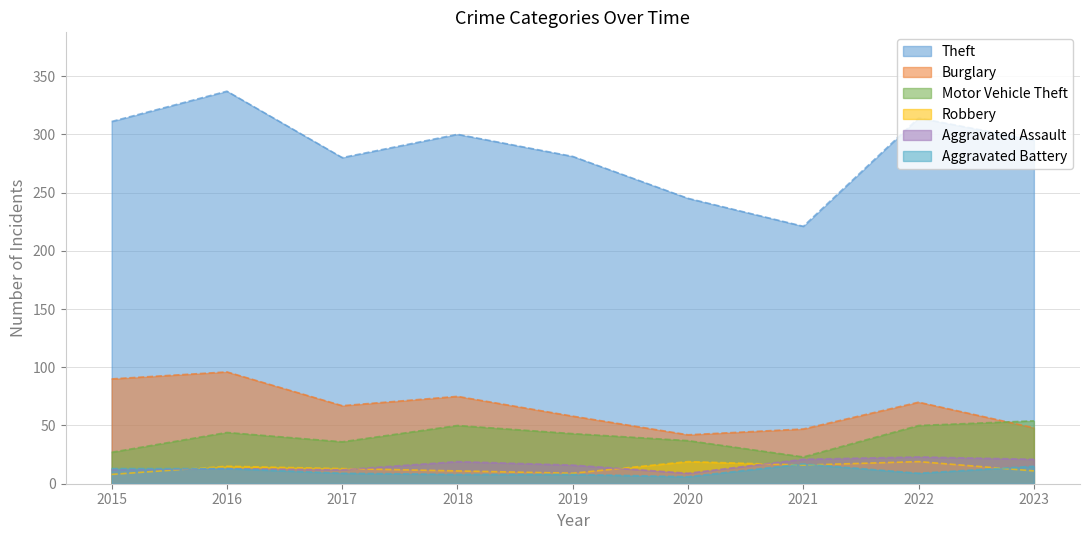

How many values in the Theft series are below 295?

4